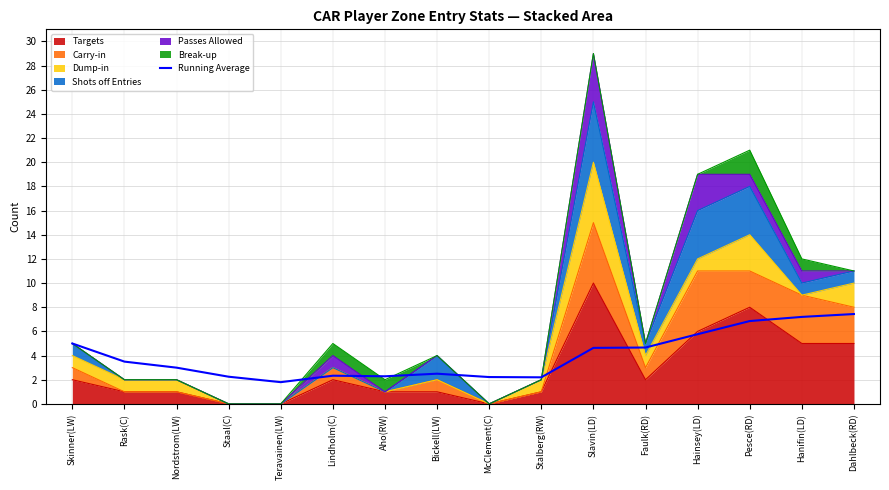

The chart shows a value of 5.0 at Skinner(LW). True or false?

True